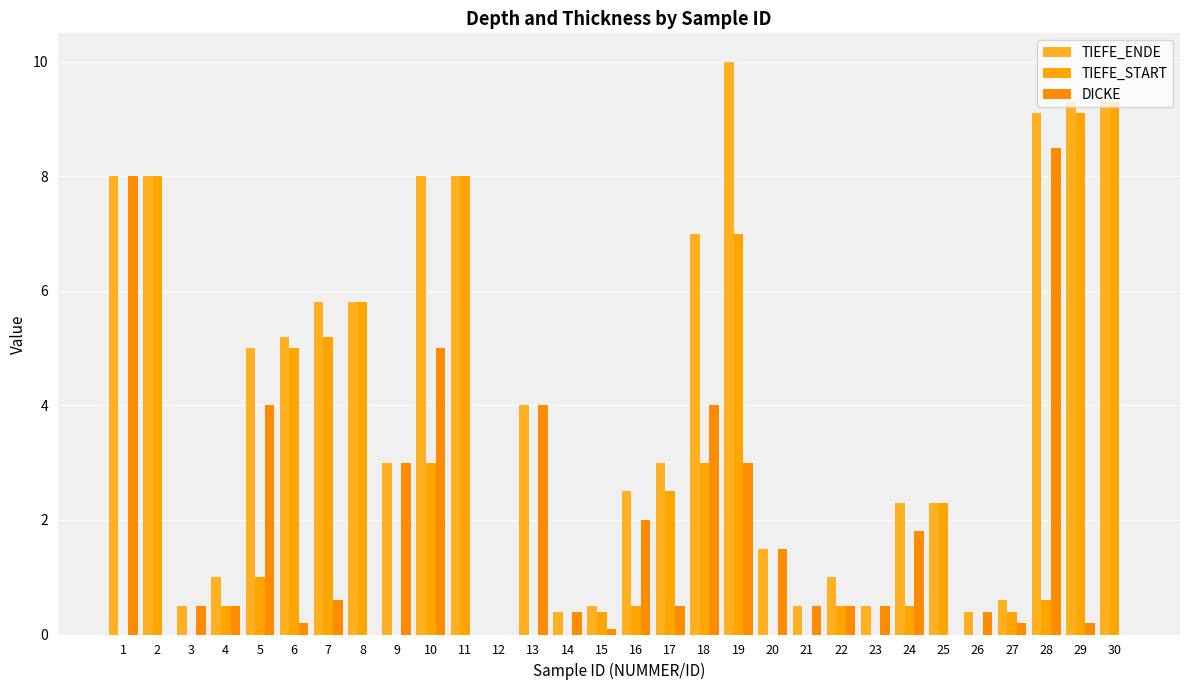

Are the bars grouped side by side (vs. stacked)?

Yes